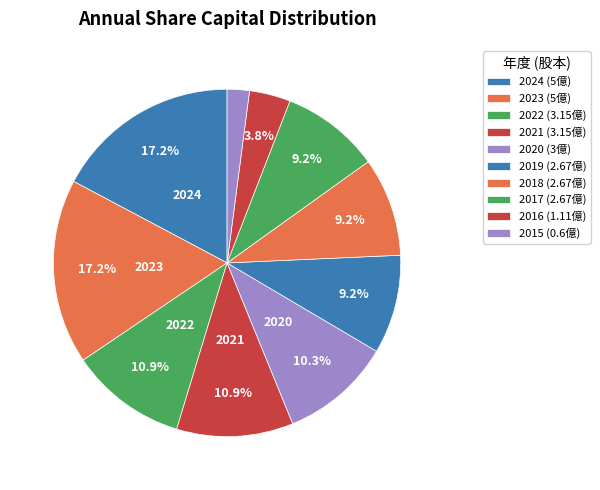

Count the number of slices in the pie.

10